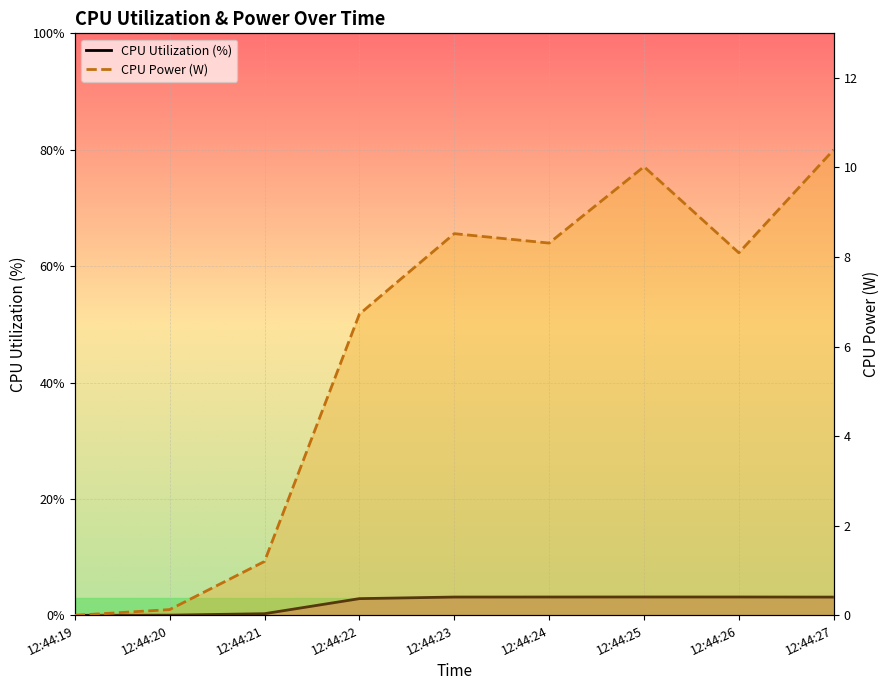

Which label corresponds to the largest value in the chart?

12:44:27